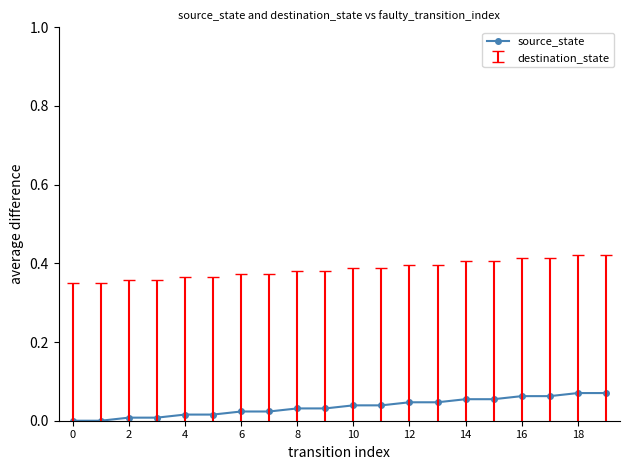

What is the sum of all values?

0.7